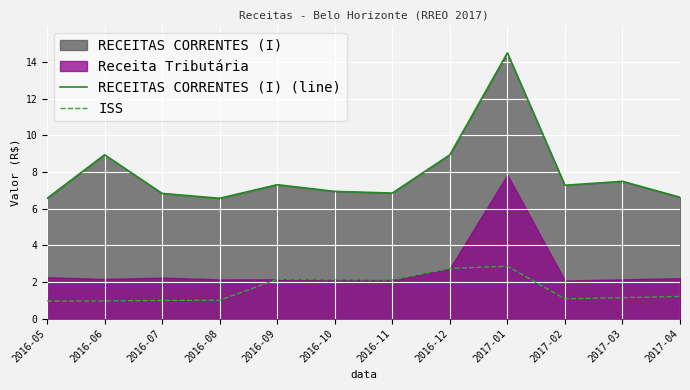

True or false: RECEITAS CORRENTES (I) (line) and ISS cross at least once.

False